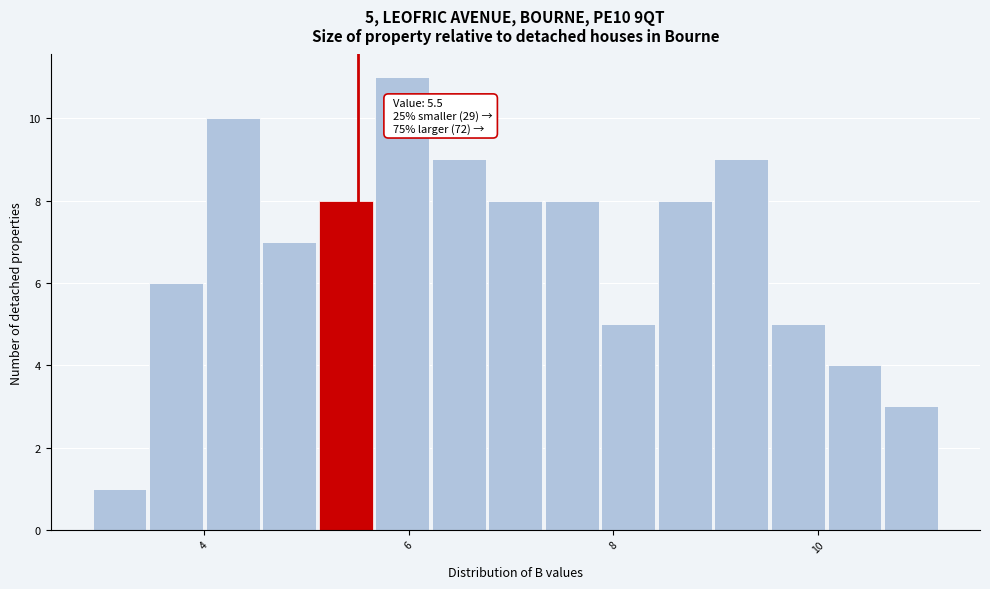

Around what value on the x-axis is the tallest bar? Give the approximate position of its centre, as read against the axis.

6.0